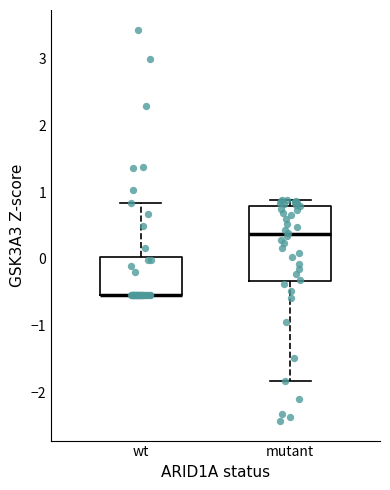

Reading left to right, read every box against the y-axis: the position of its median line, the range the box covers, and the ends of its whiskers. The values are not printed on the chart, so give them approximately, as read against the axis.

wt: median -0.5 (drawn on the box's lower edge), box -0.5 to 0.0, whiskers -0.5 to 0.8
mutant: median 0.4, box -0.3 to 0.8, whiskers -1.8 to 0.9